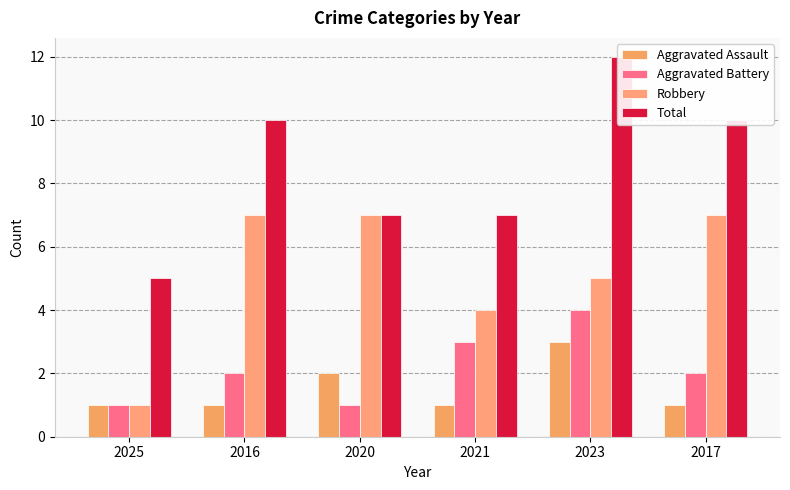

Count the Aggravated Battery values in the range 1 to 3.

5